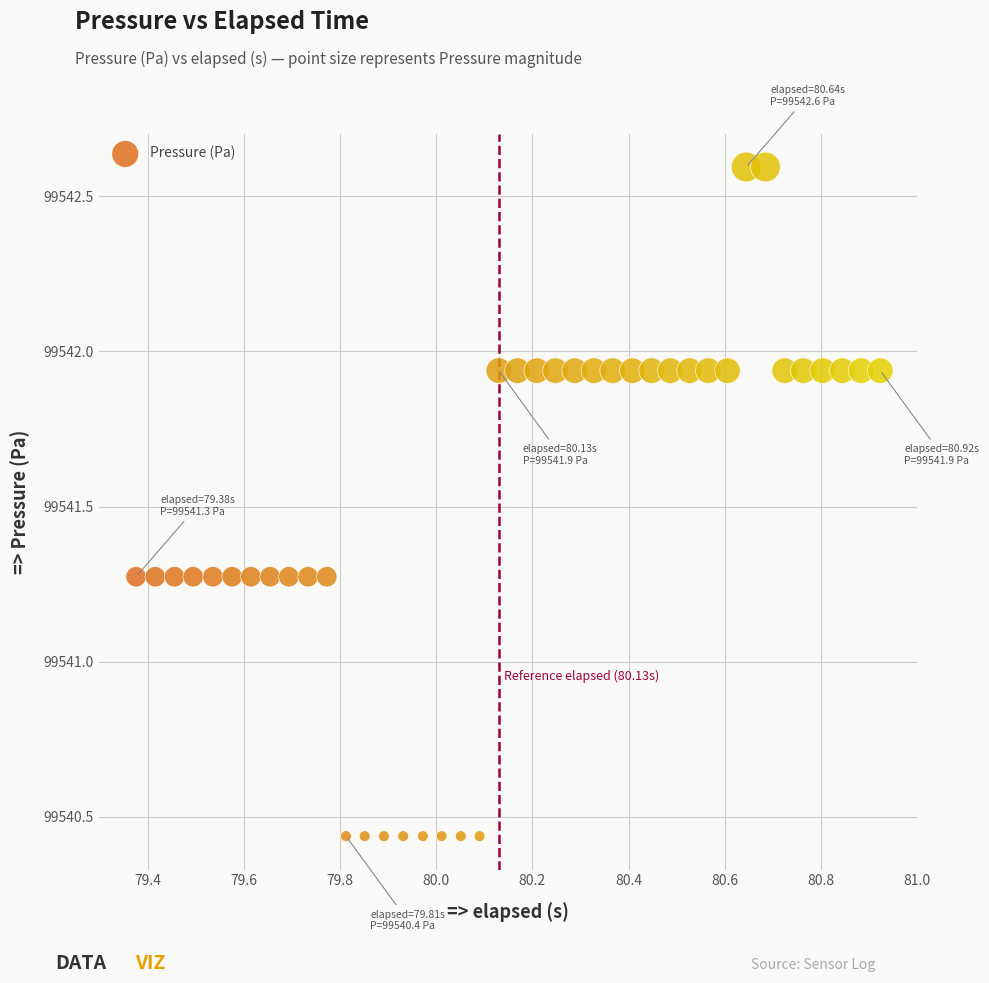

What is the range of Y values (max minus min)?

2.2